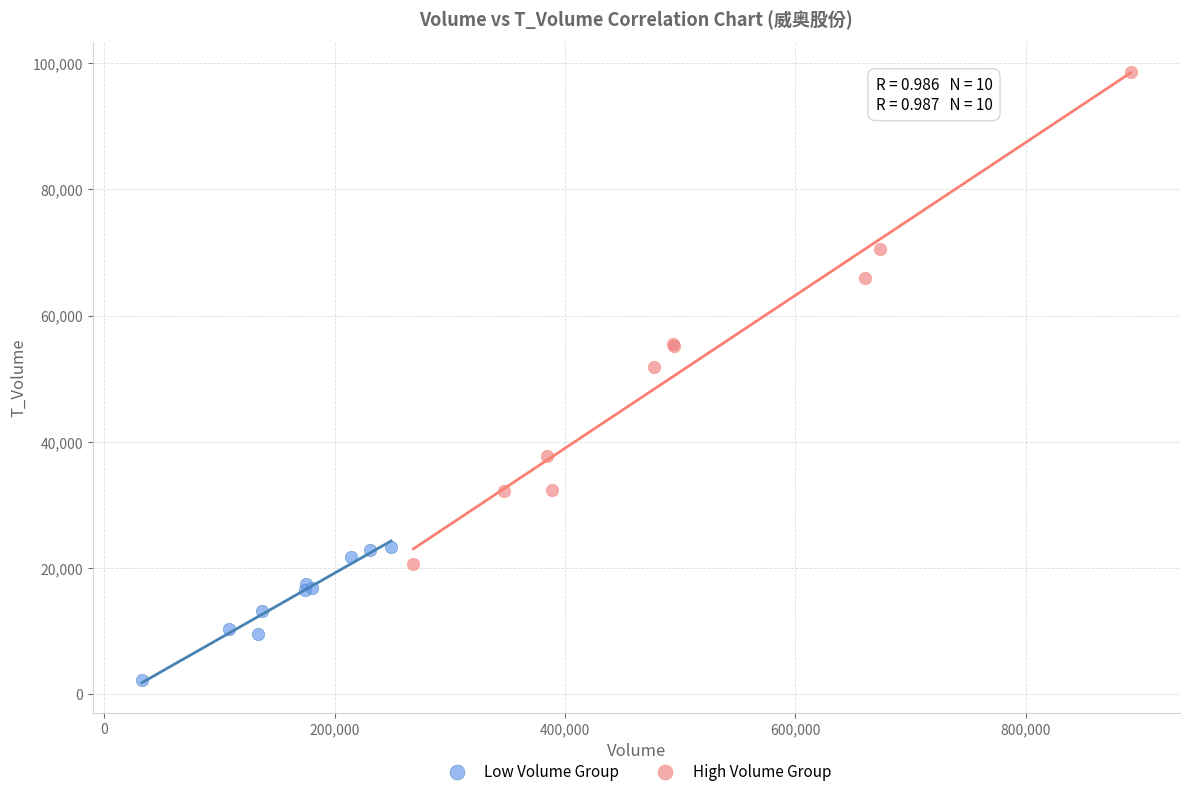

Which series contains the highest Y value?

High Volume Group